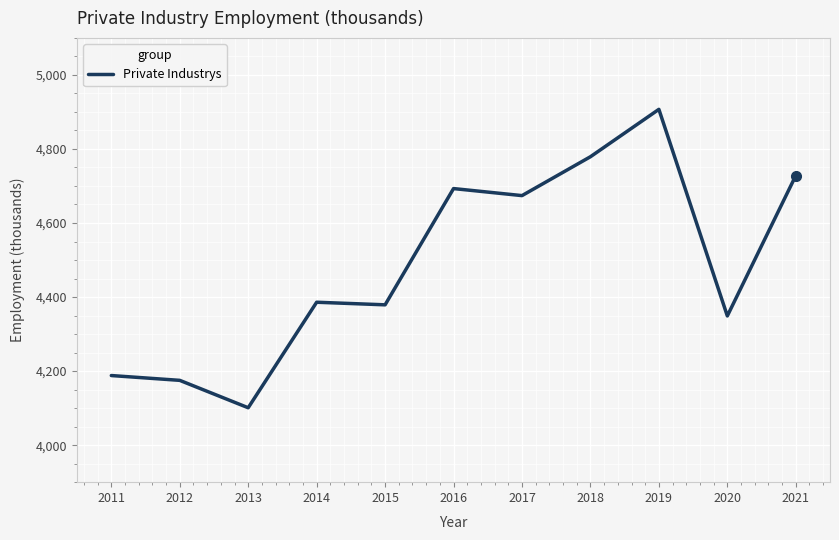

What is the change in value from 2014 to 2020?

-37